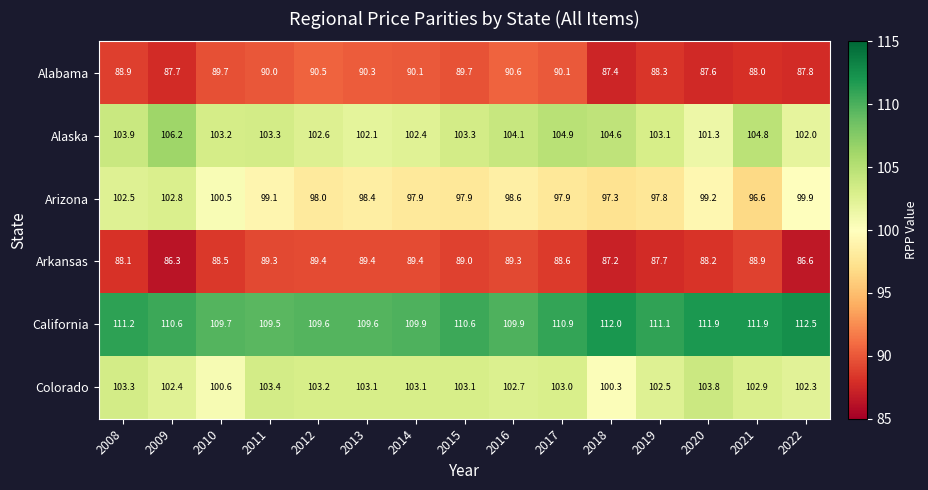

What is the average value of the California series?

110.7